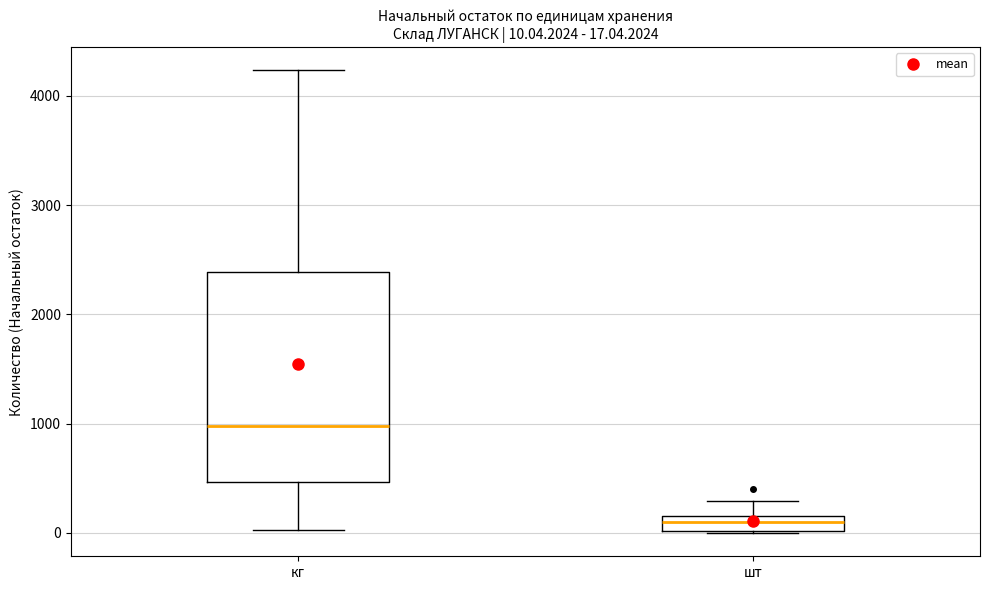

Which box is the tallest, from its lower edge to its upper edge?

кг